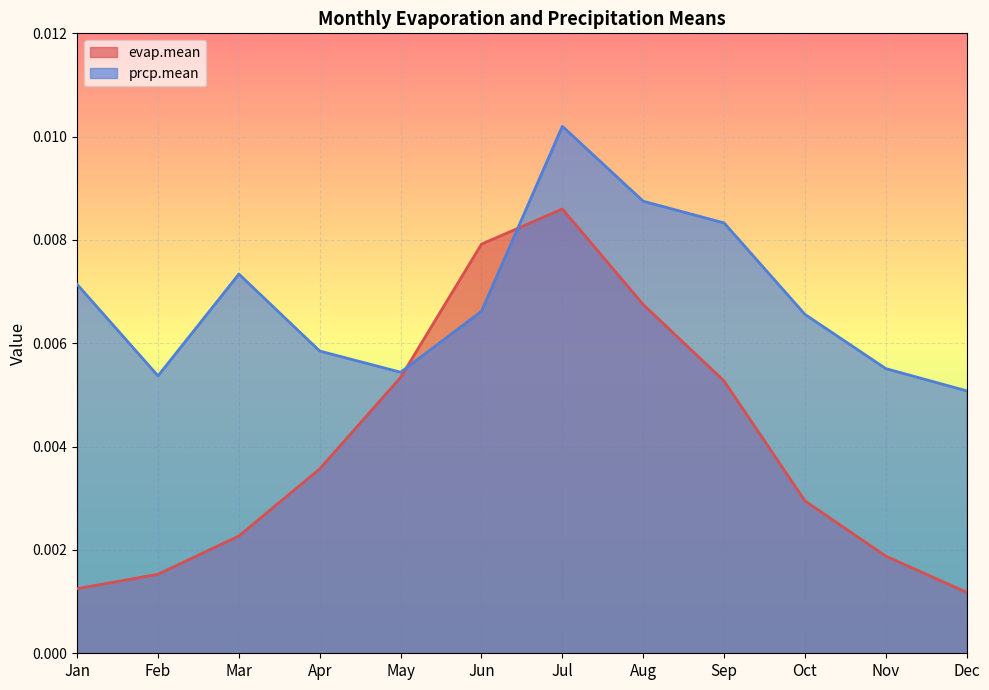

Which category has the lowest value across all series?

Dec